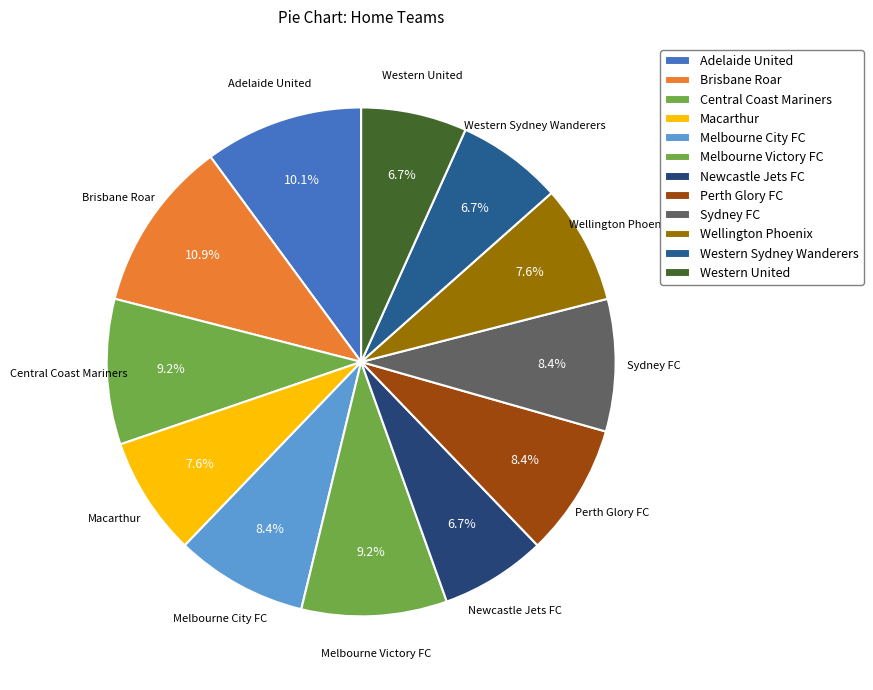

Combined, what portion of the pie is Central Coast Mariners and Wellington Phoenix?

16.8%